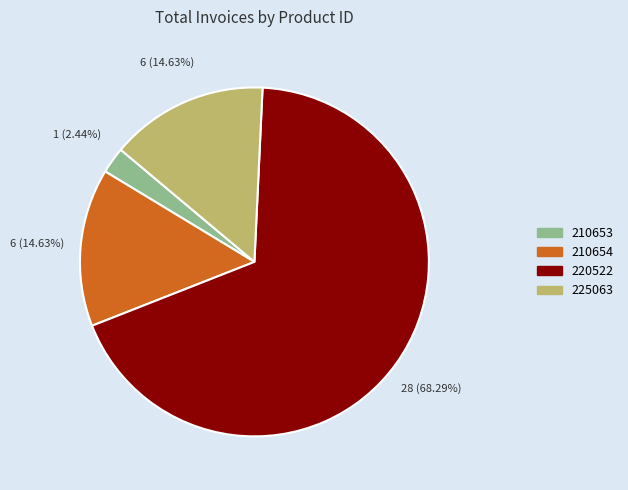

What percentage is NOT represented by 210654?

85.4%